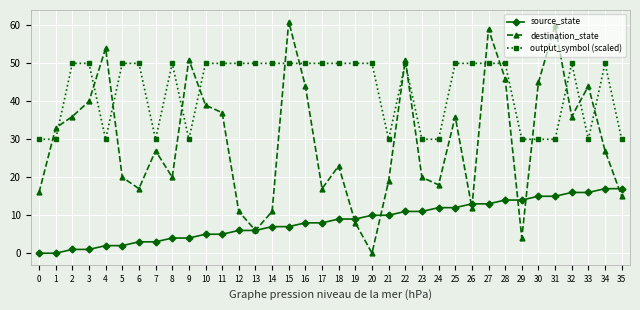

Which series has the largest total across all categories?

output_symbol (scaled)